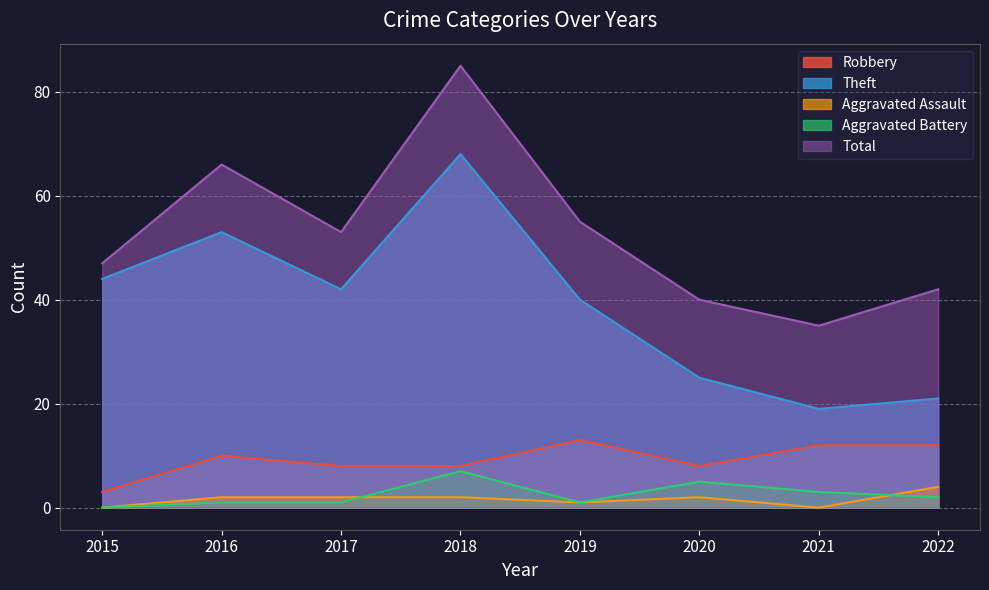

What is the total value across all series at 2020?

80